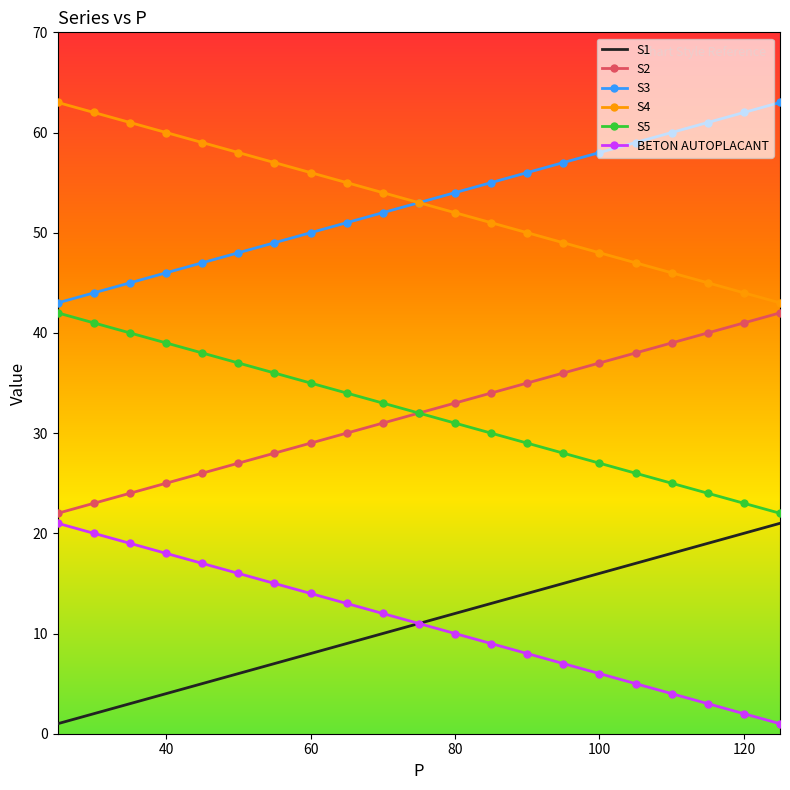

True or false: BETON AUTOPLACANT and S5 intersect in this chart.

False